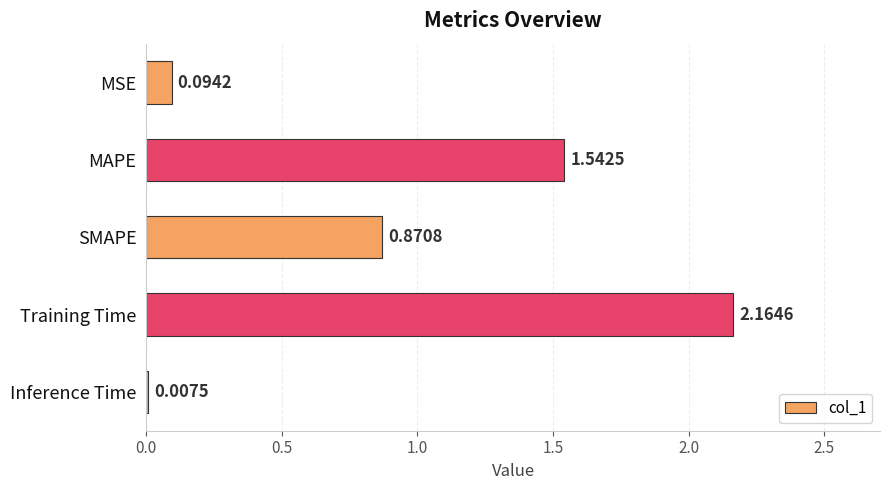

Which has a higher value, MSE or MAPE?

MAPE